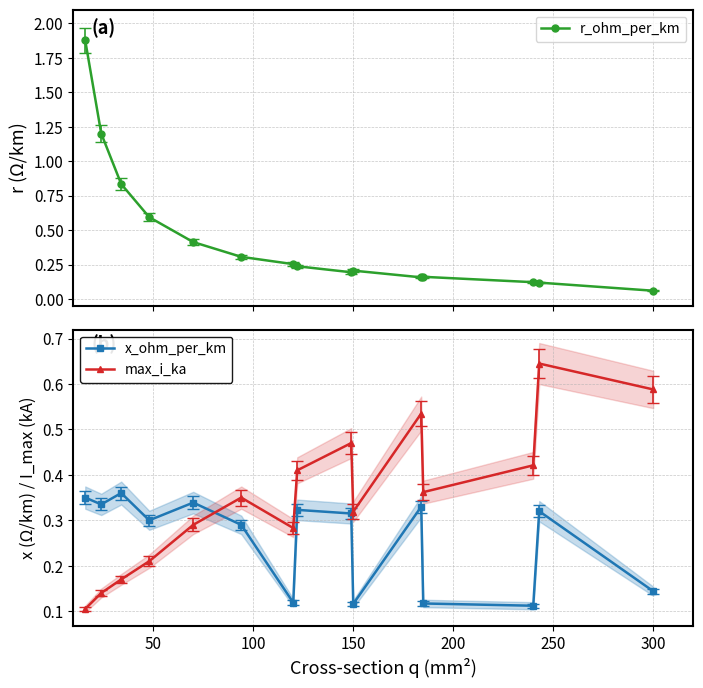

True or false: max_i_ka and x_ohm_per_km cross at least once.

True